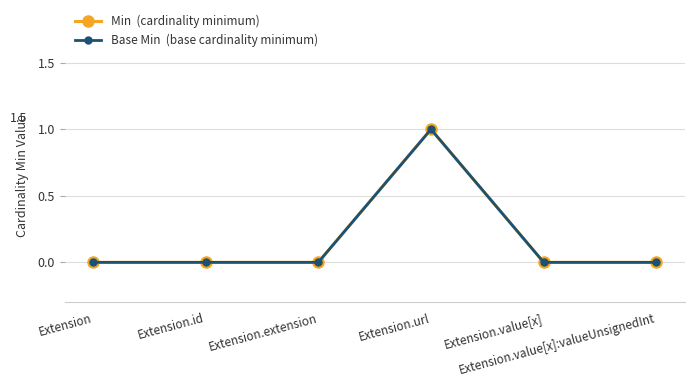

What is the maximum value shown in the chart?

1